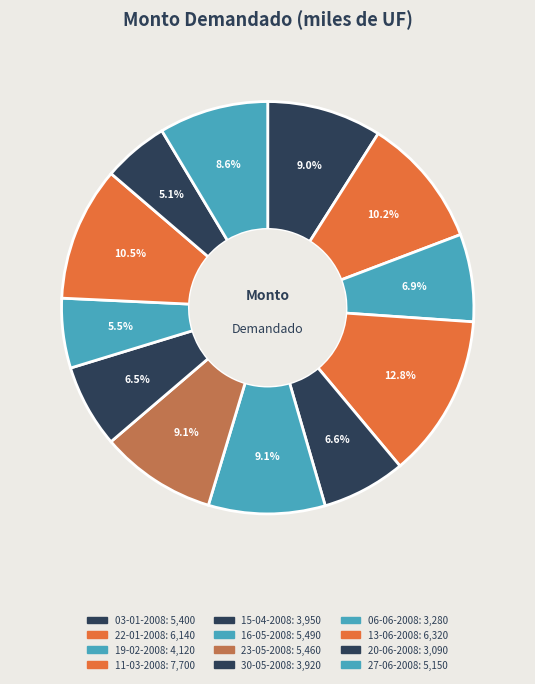

What is the change in value from 11-03-2008 to 23-05-2008?

-2240